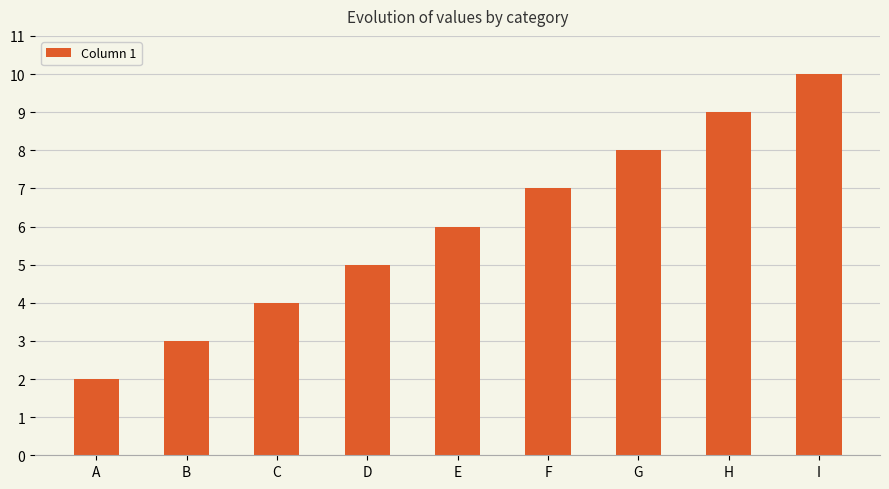

Between A and C, which is larger?

C